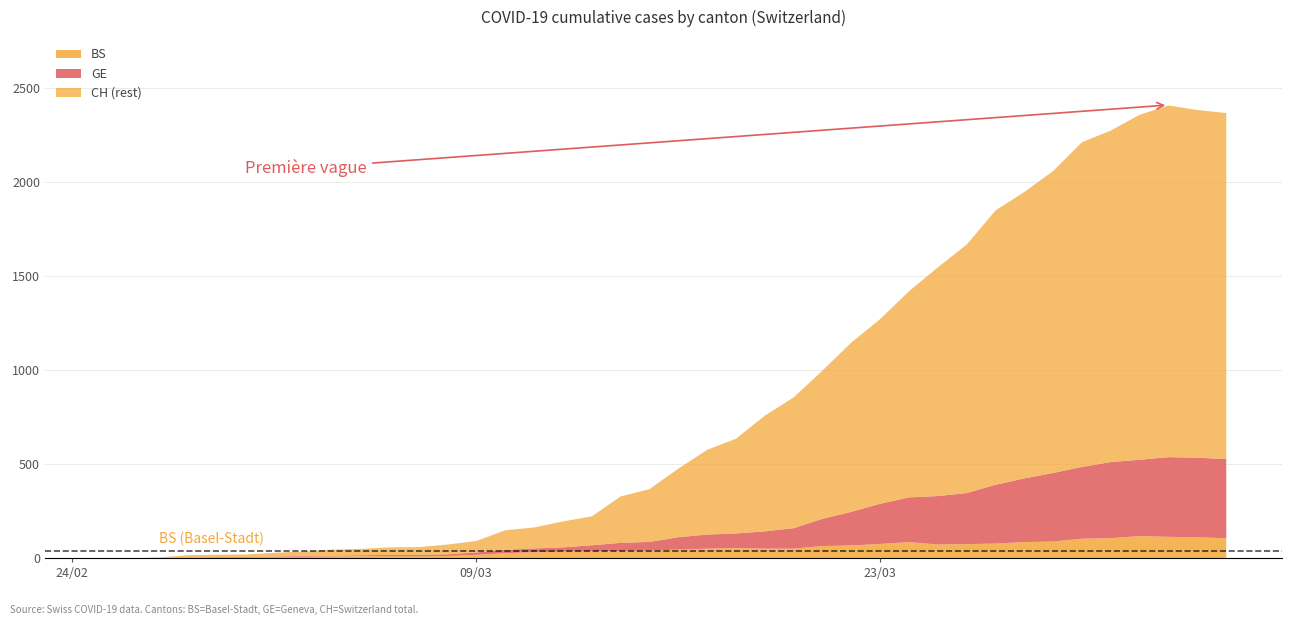

What is the difference between the maximum and minimum values in the BS series?

119